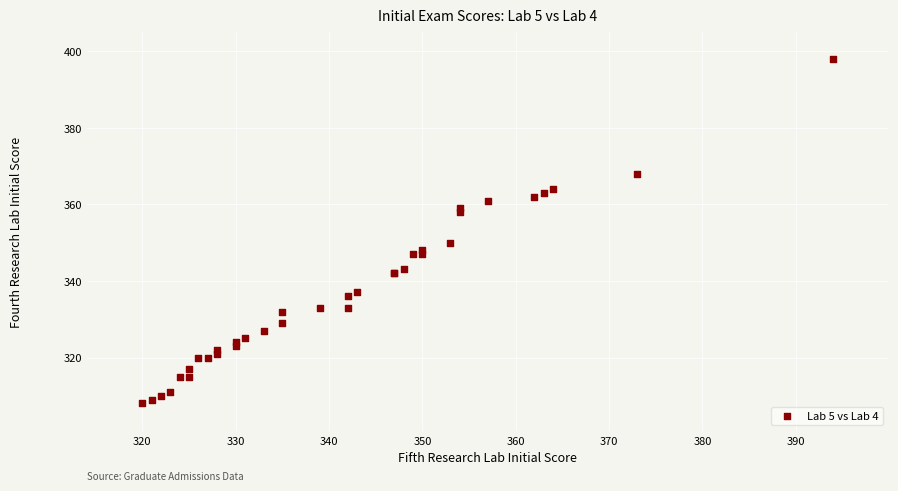

What Y value in the scatter plot is closest to 353?

350